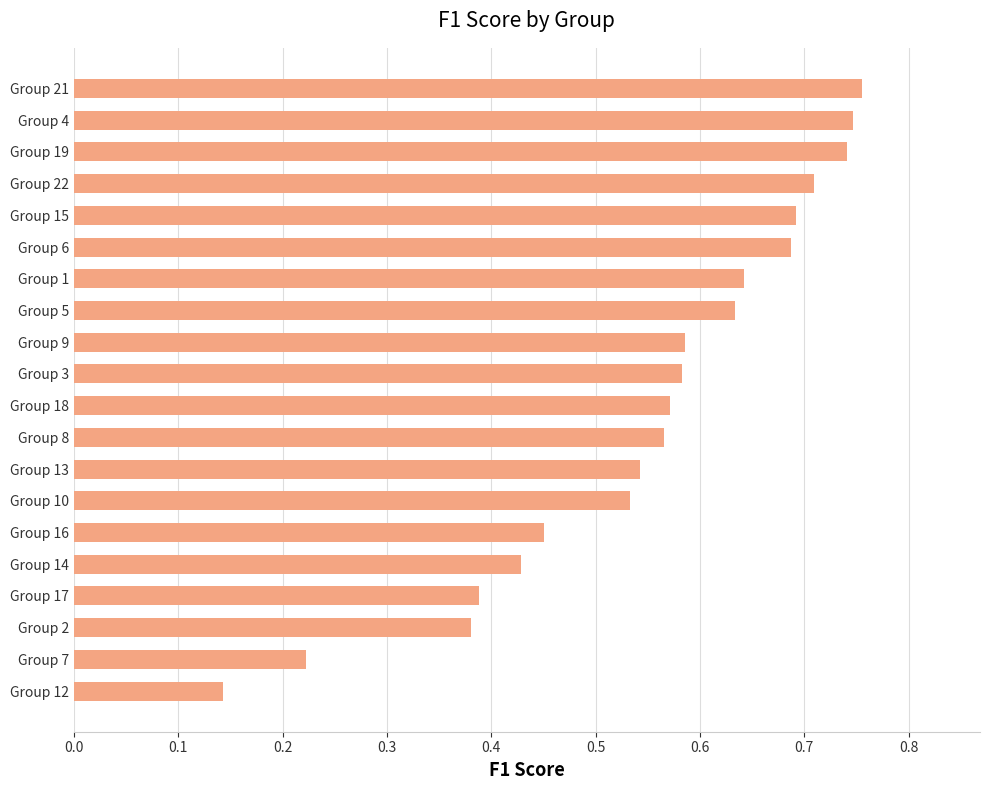

What is the sum of the values at Group 5 and Group 13?

1.2